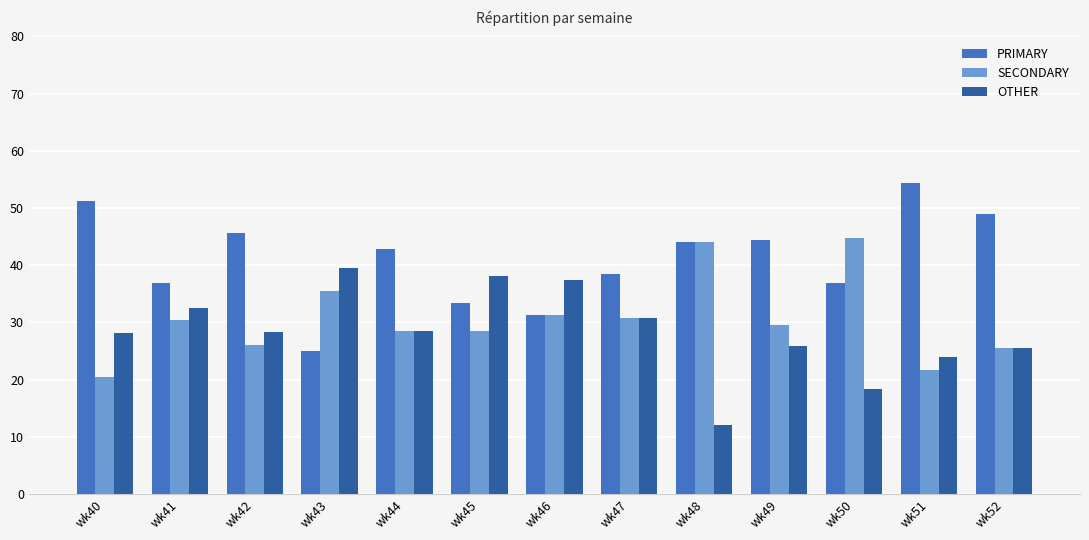

What is the sum of all PRIMARY values?

533.4